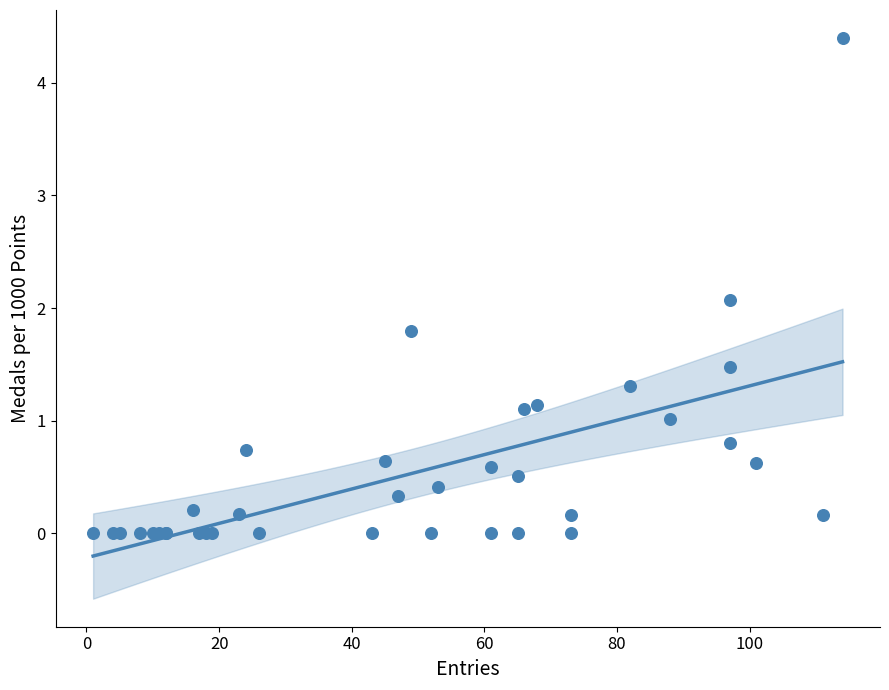

What Y value in the scatter plot is closest to 2?

2.1